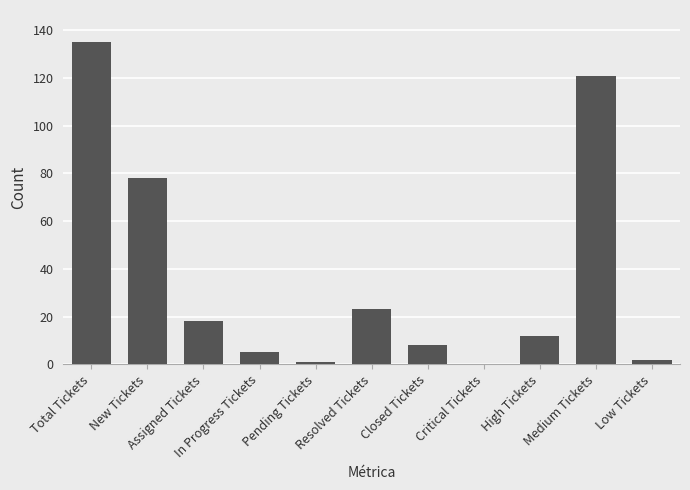

Which has a higher value, Closed Tickets or Assigned Tickets?

Assigned Tickets